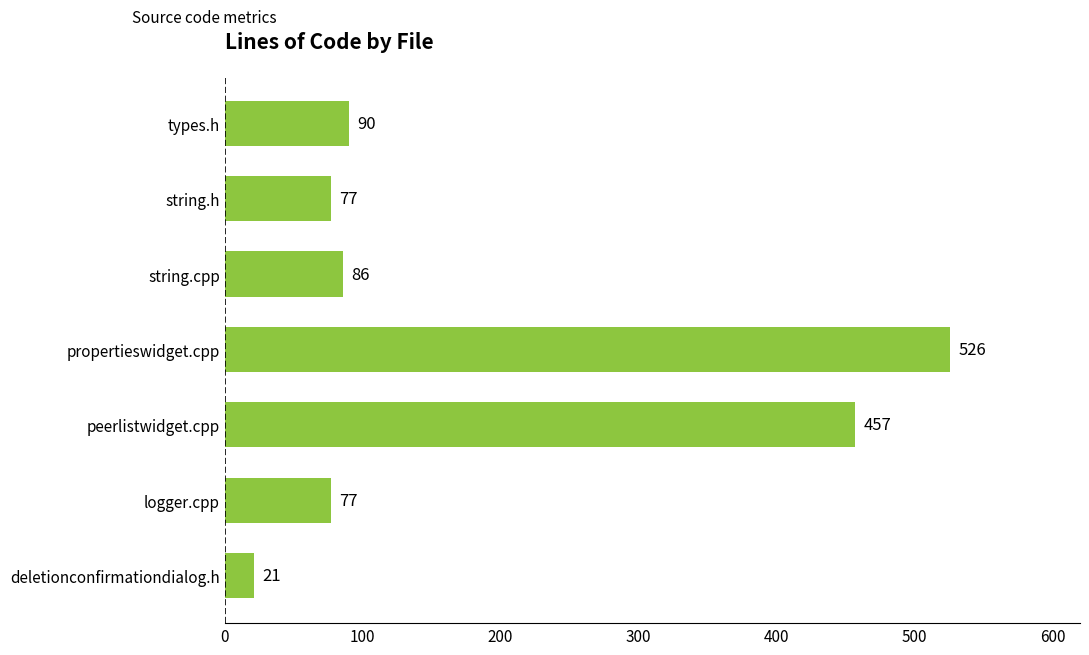

Where is the data nearest to the value 273?

types.h